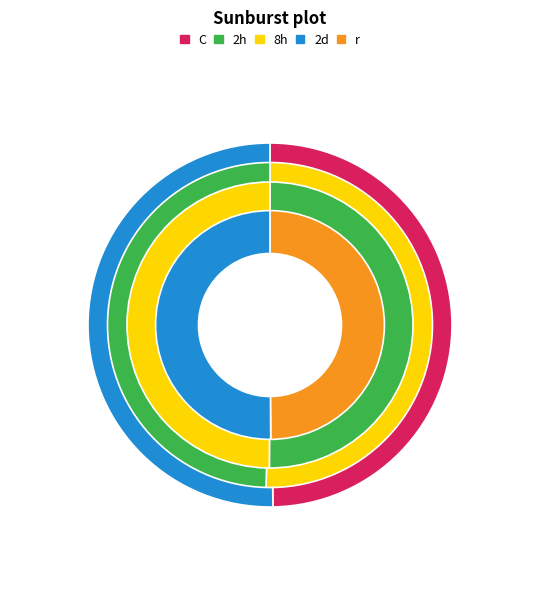

What percentage is the Row 1 slice, to the nearest percent?

50%